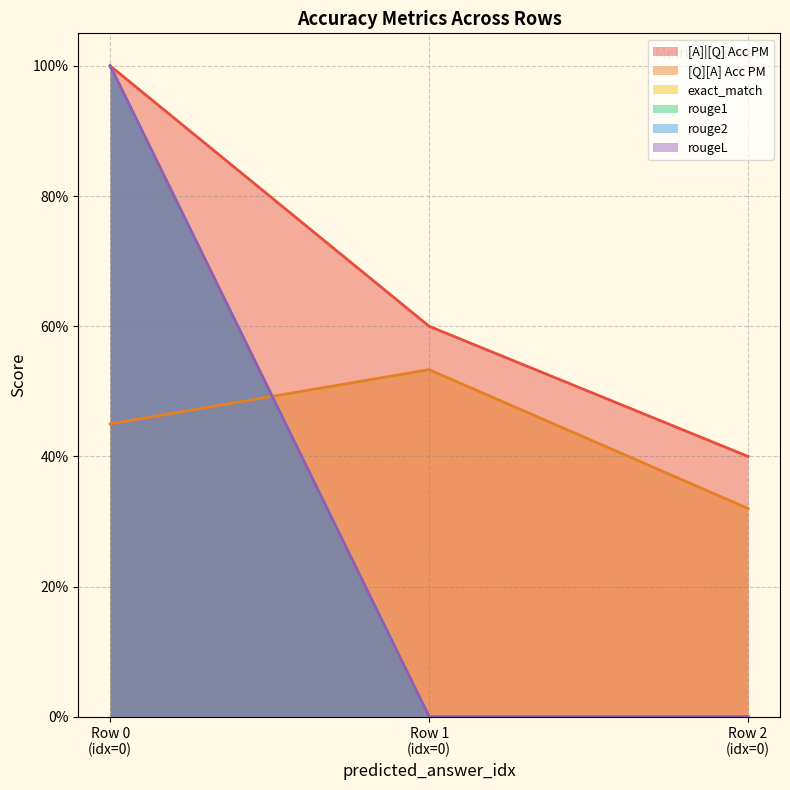

Does the chart have visible grid lines?

Yes